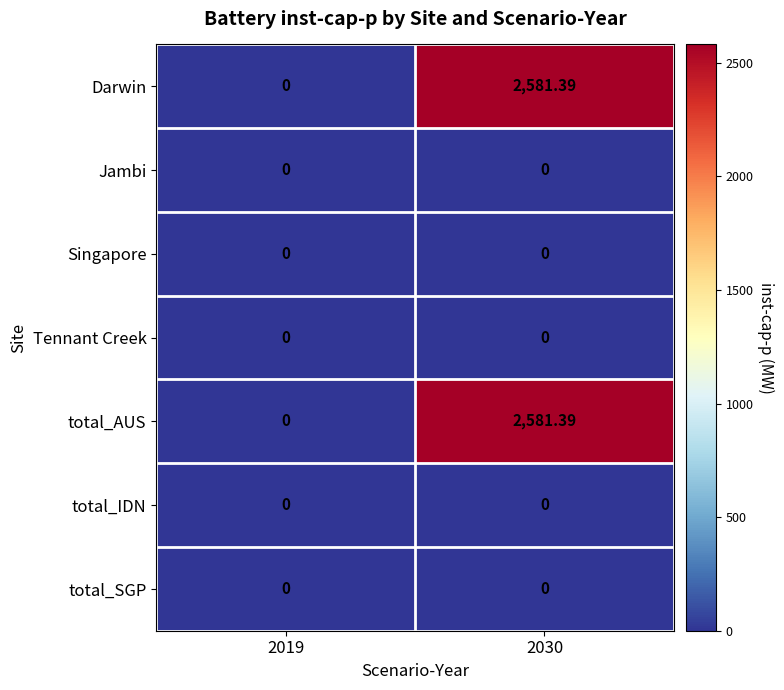

How many values in the total_AUS series are below 2581?

1